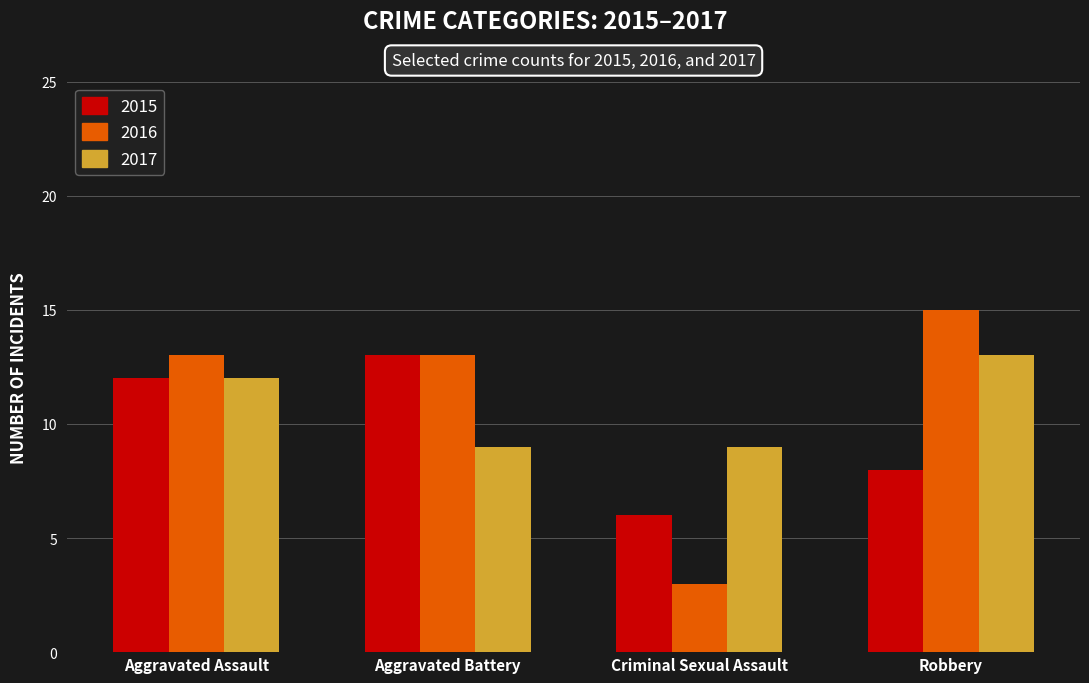

List the series in order of their overall mean, lowest first.

2015, 2017, 2016